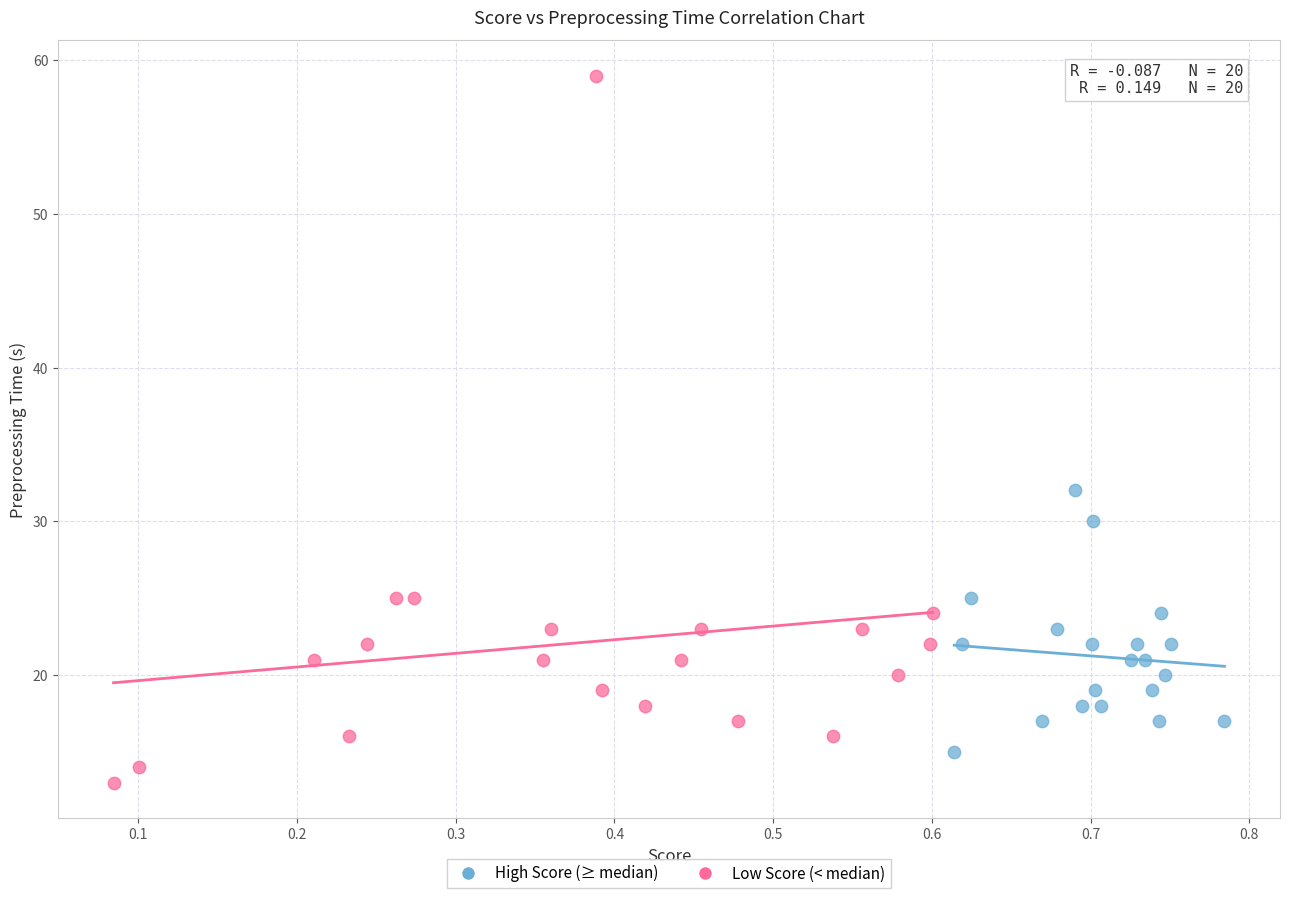

Which series reaches the maximum Y coordinate?

Low Score (< median)